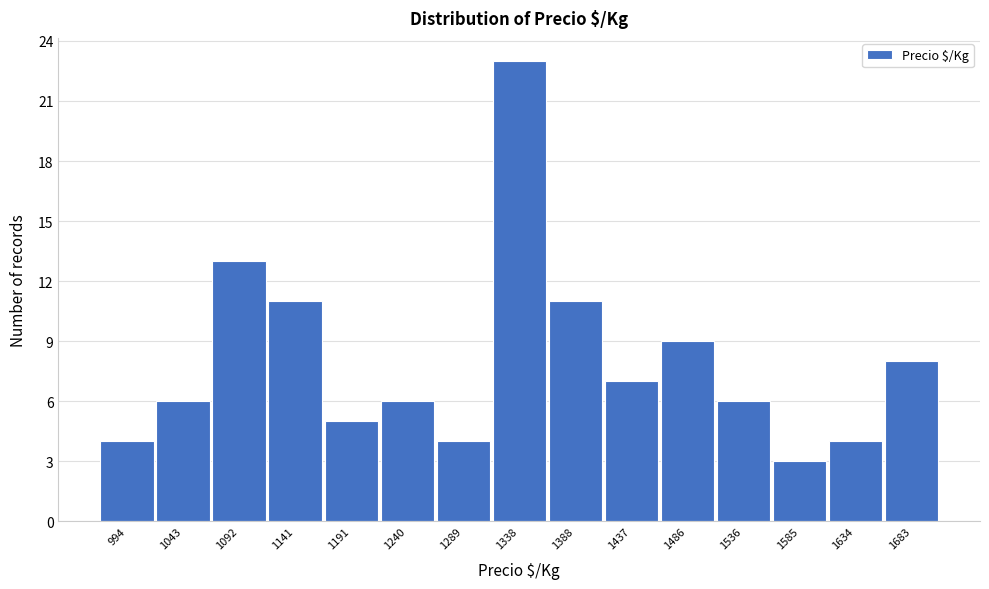

Reading left to right, list every bar in this chart as the range it spans on the x-axis followed by its height. Neither the bar edges nor the heights are printed on the chart, so give them approximately, as read against the axes.

970 to 1020: 4
1020 to 1070: 6
1070 to 1115: 13
1115 to 1165: 11
1165 to 1215: 5
1215 to 1265: 6
1265 to 1315: 4
1315 to 1365: 23
1365 to 1410: 11
1410 to 1460: 7
1460 to 1510: 9
1510 to 1560: 6
1560 to 1610: 3
1610 to 1660: 4
1660 to 1710: 8